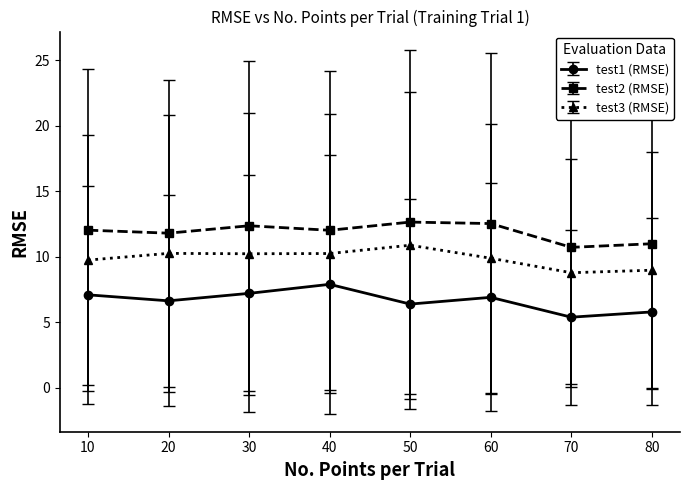

True or false: test2 (RMSE) has more than 2 points higher than both neighbors.

False